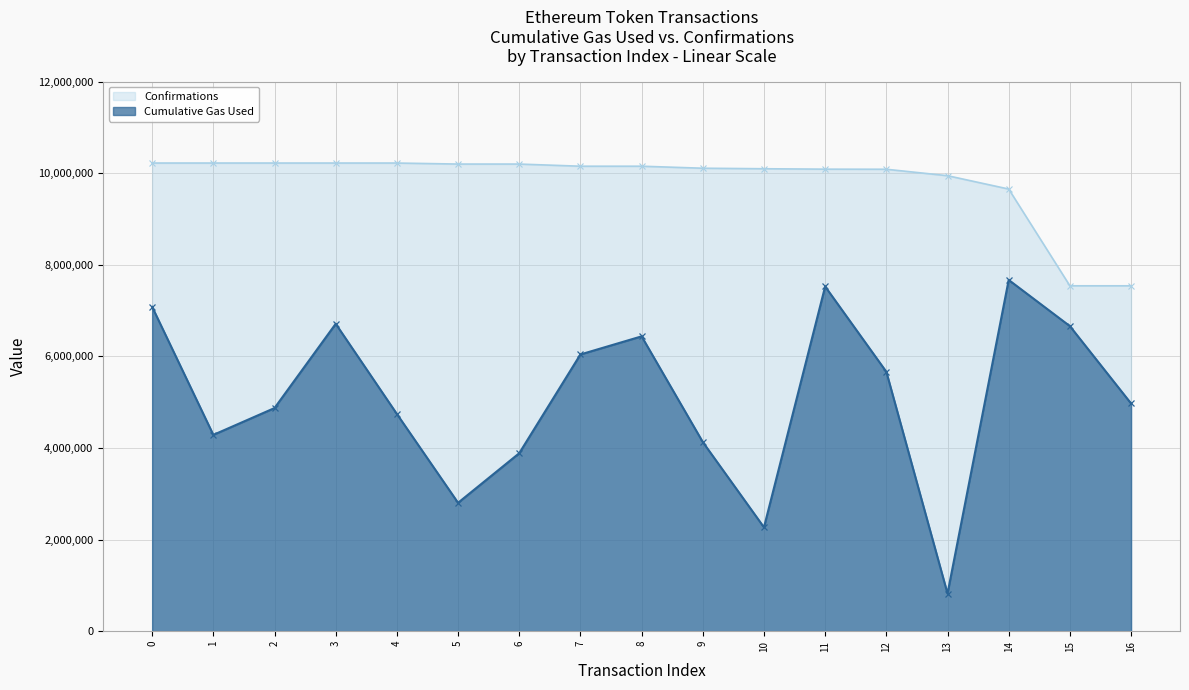

What is the difference between the Cumulative Gas Used values at 16 and 13?

4151077